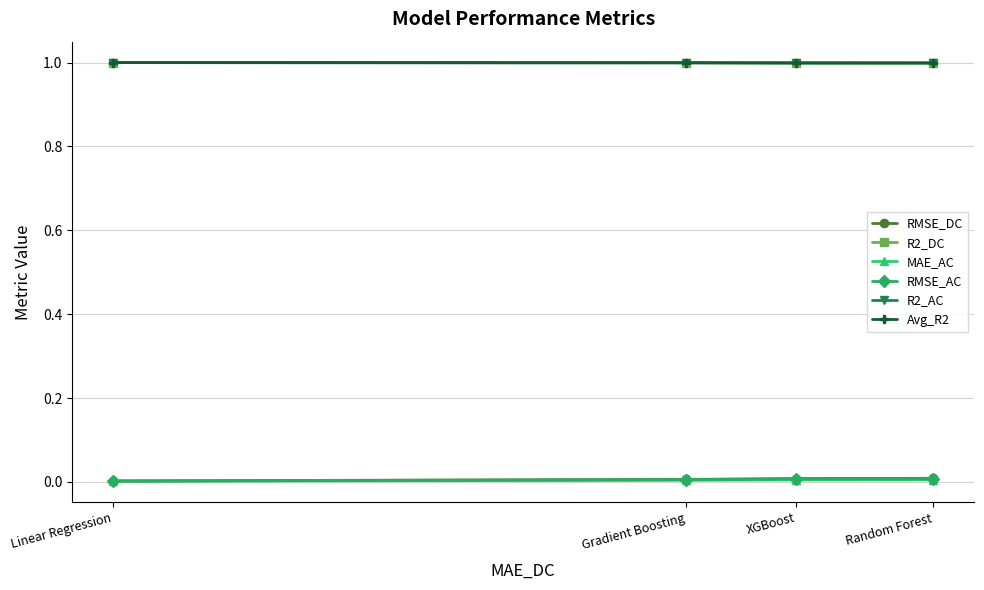

The value of R2_AC at Random Forest is 1.0. True or false?

True